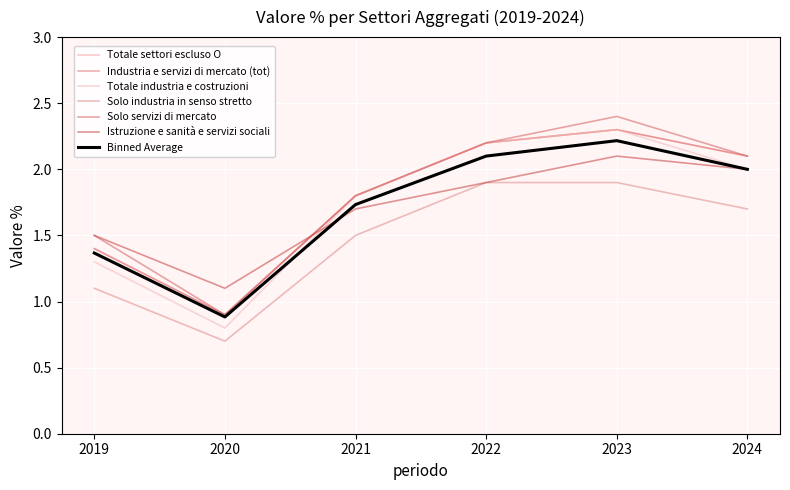

Is the value of Totale settori escluso O at 2024 greater than the value of Istruzione e sanità e servizi sociali at 2022?

Yes